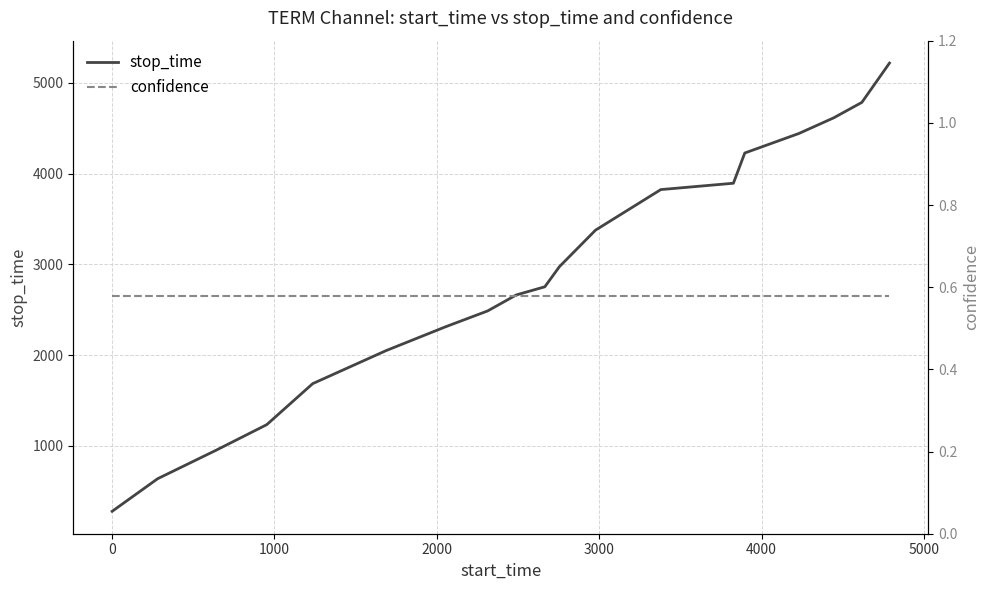

Rank the series by their maximum value, from highest to lowest.

stop_time, confidence